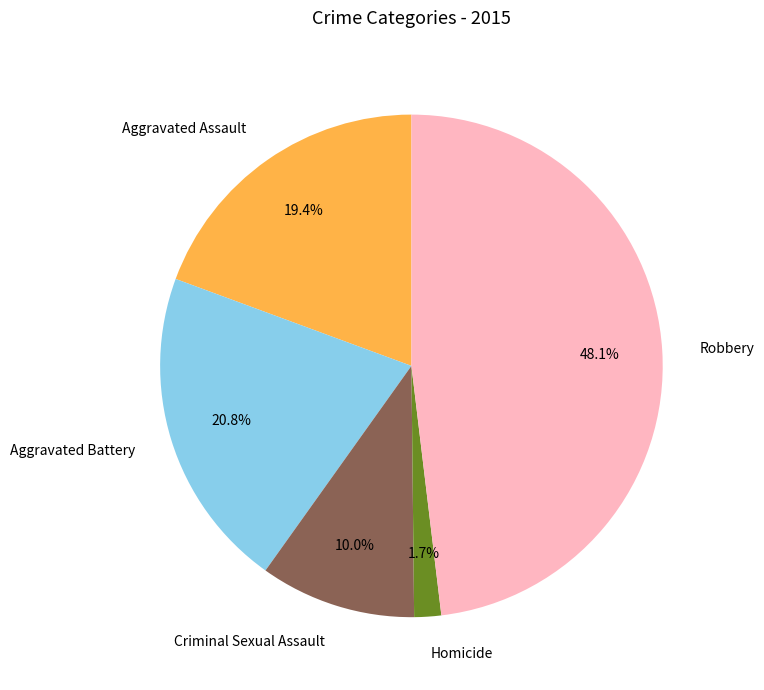

To the nearest percent, what percentage of the pie is Criminal Sexual Assault?

10%